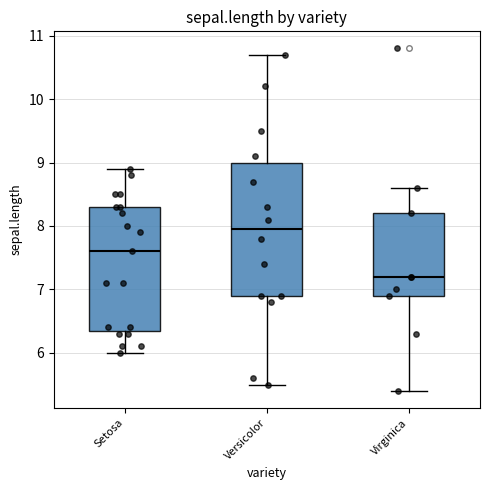

Which box is the tallest, from its lower edge to its upper edge?

Versicolor